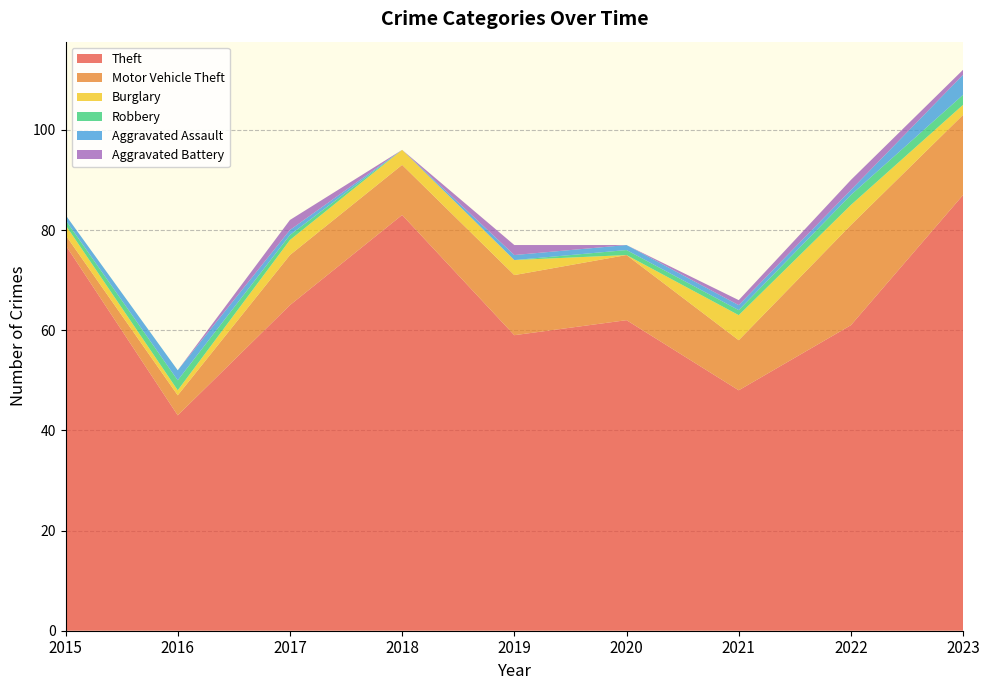

Reading right to left, transcribe all the data shown in this chart.

Theft: 2023=87	2022=61	2021=48	2020=62	2019=59	2018=83	2017=65	2016=43	2015=77
Motor Vehicle Theft: 2023=16	2022=20	2021=10	2020=13	2019=12	2018=10	2017=10	2016=4	2015=2
Burglary: 2023=2	2022=4	2021=5	2020=0	2019=3	2018=3	2017=3	2016=1	2015=2
Robbery: 2023=2	2022=2	2021=1	2020=1	2019=0	2018=0	2017=1	2016=2	2015=1
Aggravated Assault: 2023=4	2022=1	2021=1	2020=1	2019=1	2018=0	2017=1	2016=2	2015=1
Aggravated Battery: 2023=1	2022=2	2021=1	2020=0	2019=2	2018=0	2017=2	2016=0	2015=0